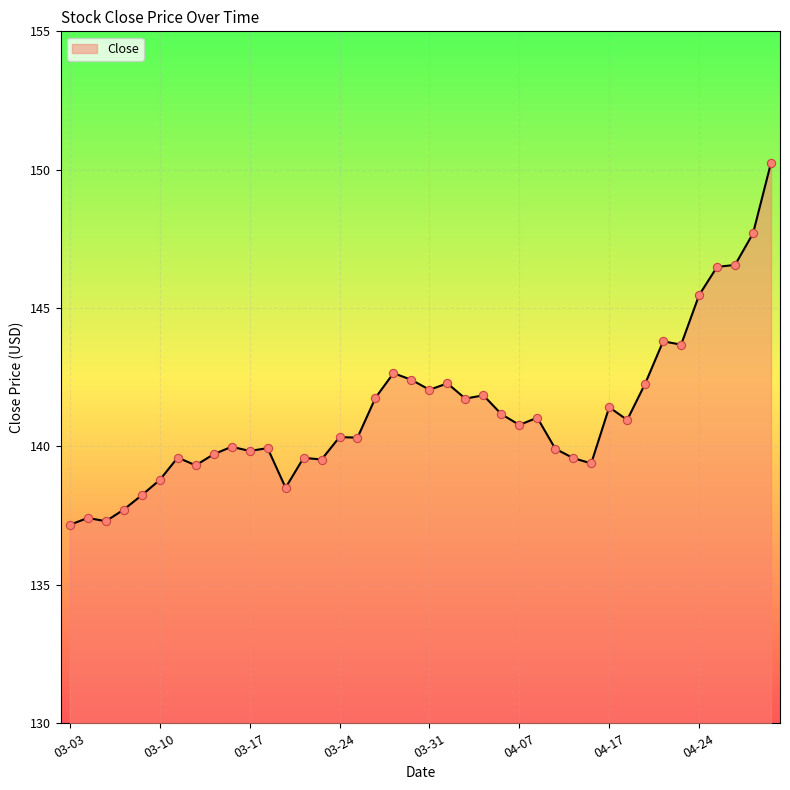

What is the minimum value shown in the chart?

137.2